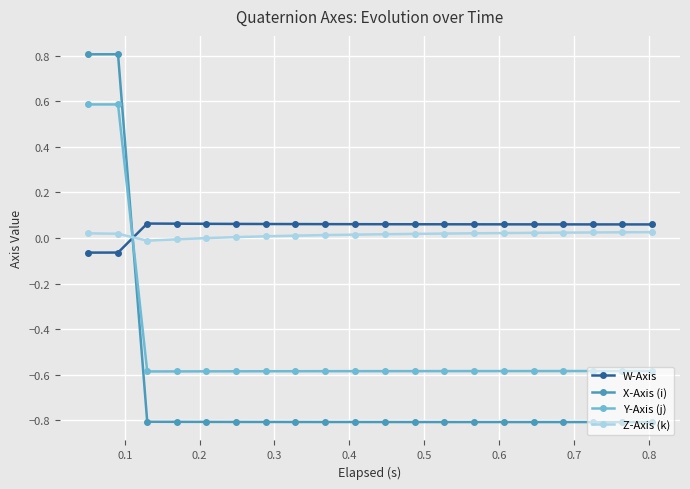

How many lines are shown in the chart?

4